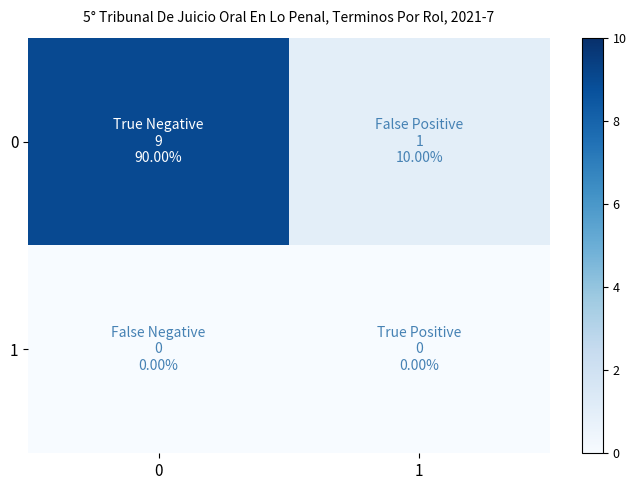

What is the total value across all series at 0?

9